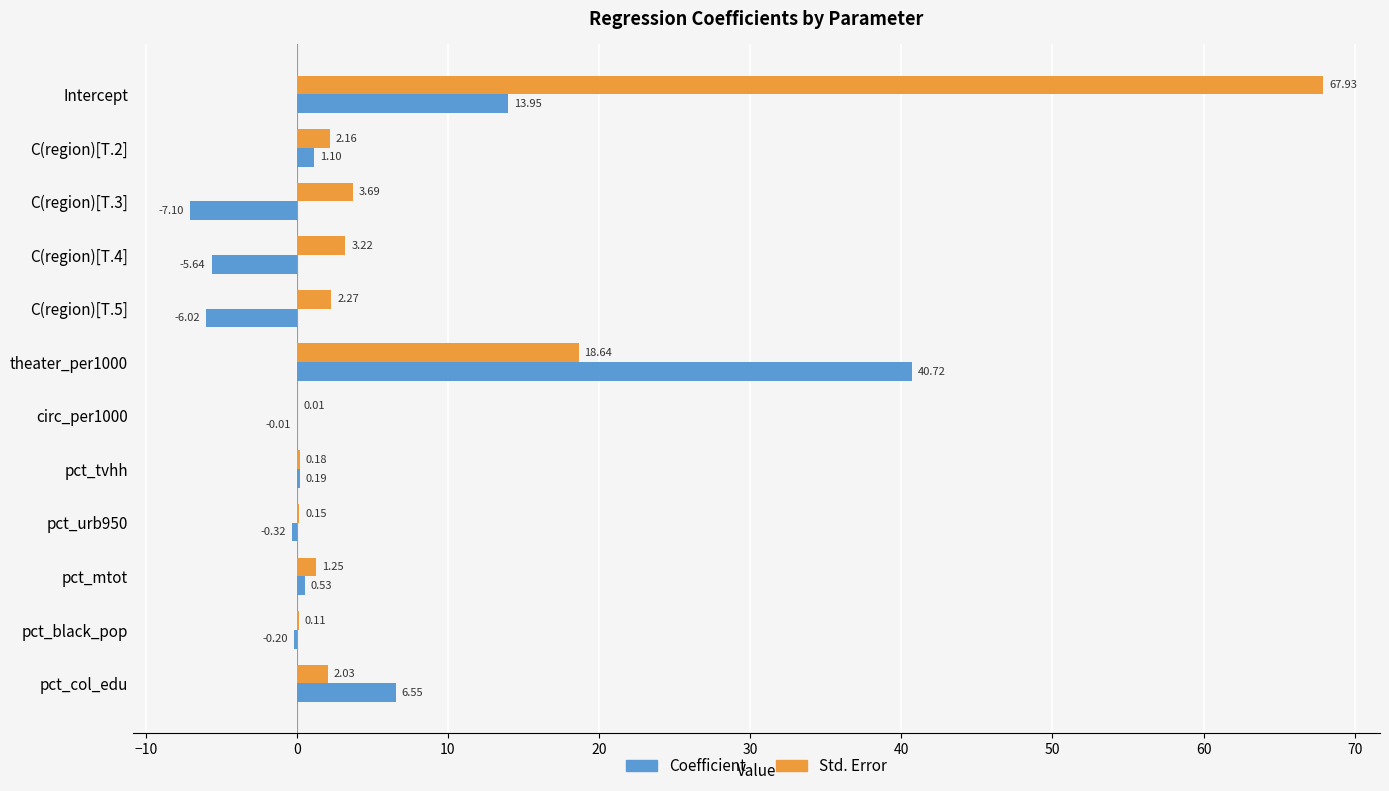

Between Intercept and circ_per1000, which series saw the biggest shift?

Std. Error